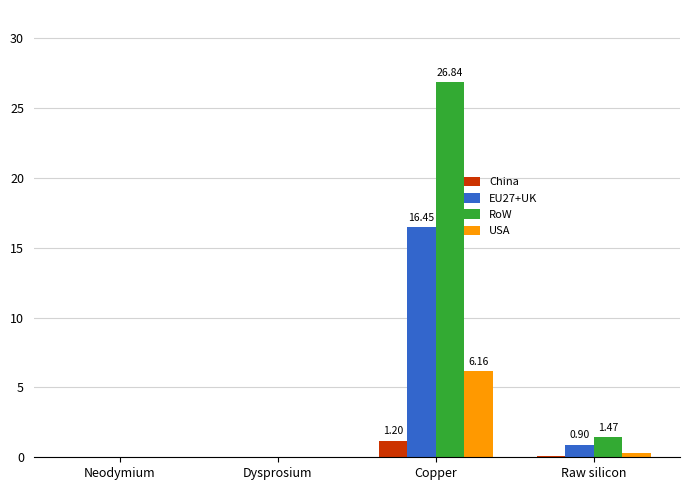

The RoW series shows 26.8 at Copper. True or false?

True